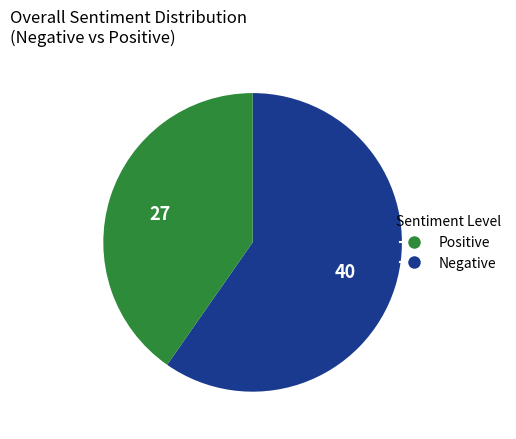

Is there any slice that represents more than half of the pie?

Yes